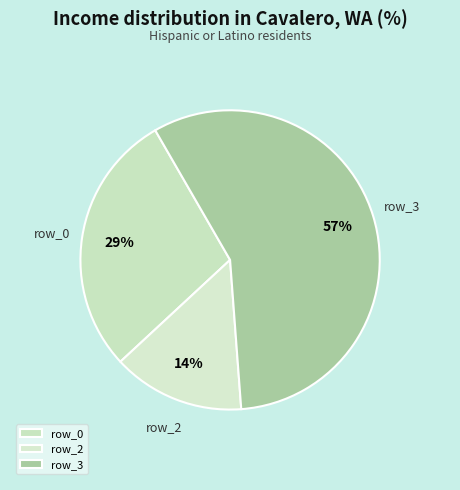

Rank the categories by value from lowest to highest.

row_2, row_0, row_3